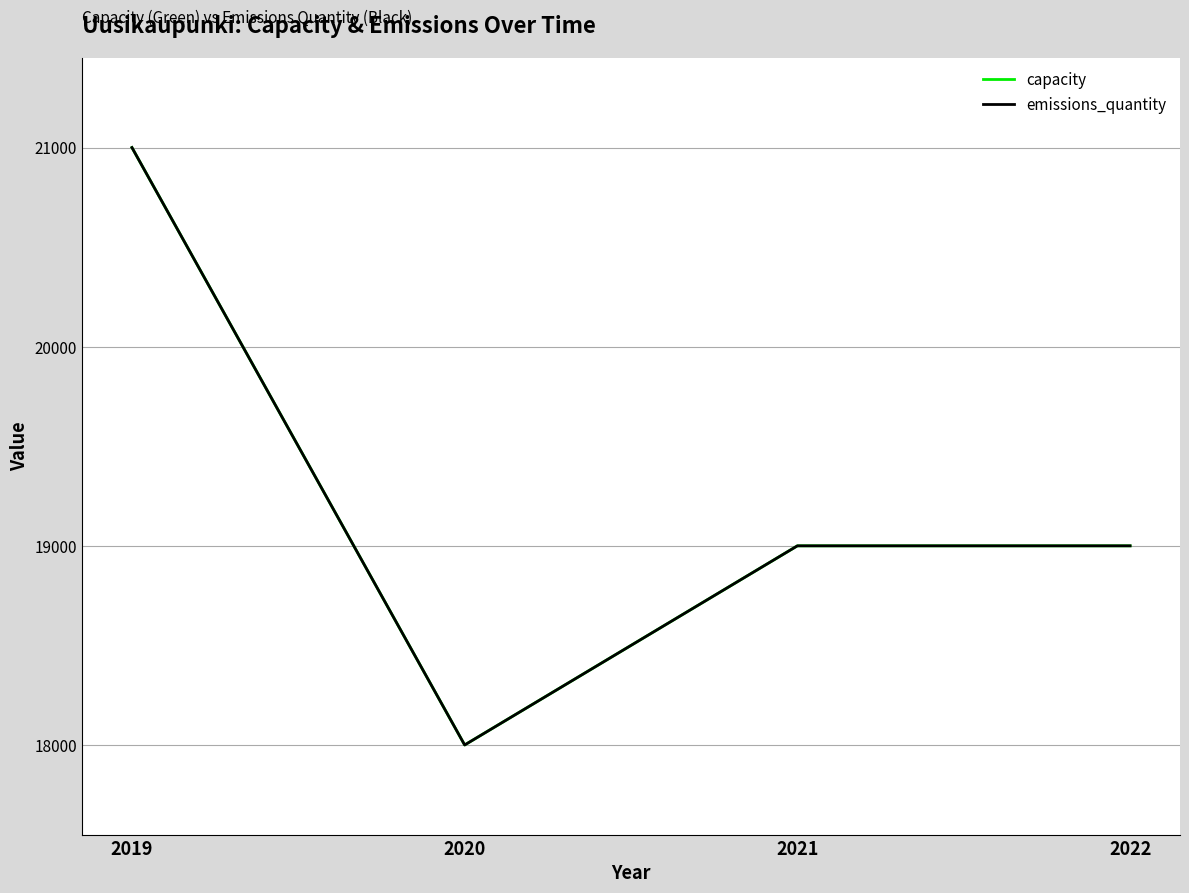

Does the chart display data point markers on the line(s)?

No